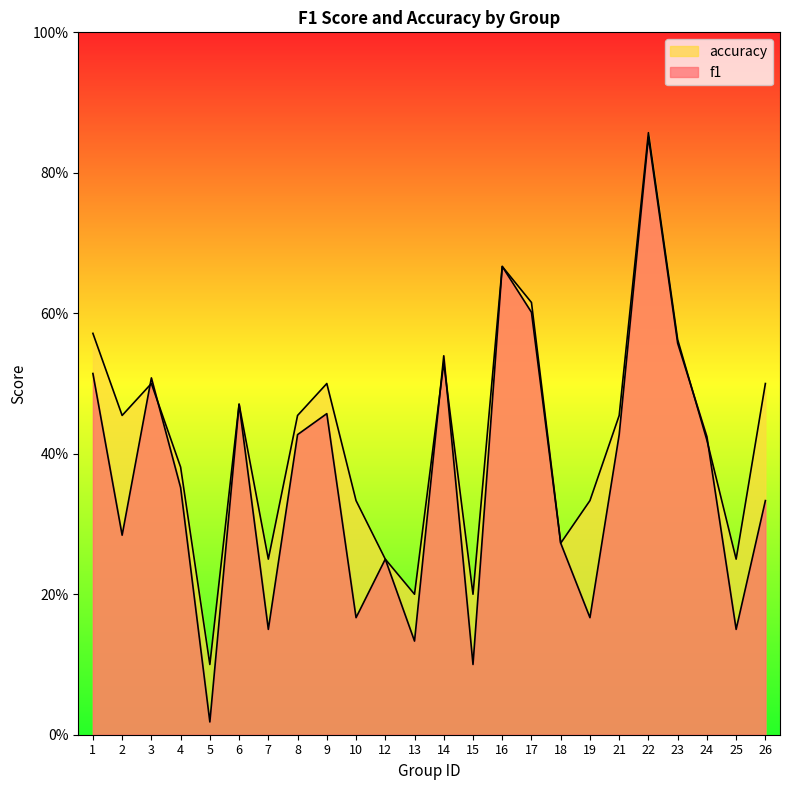

True or false: accuracy has more than 0 interior local peaks.

True